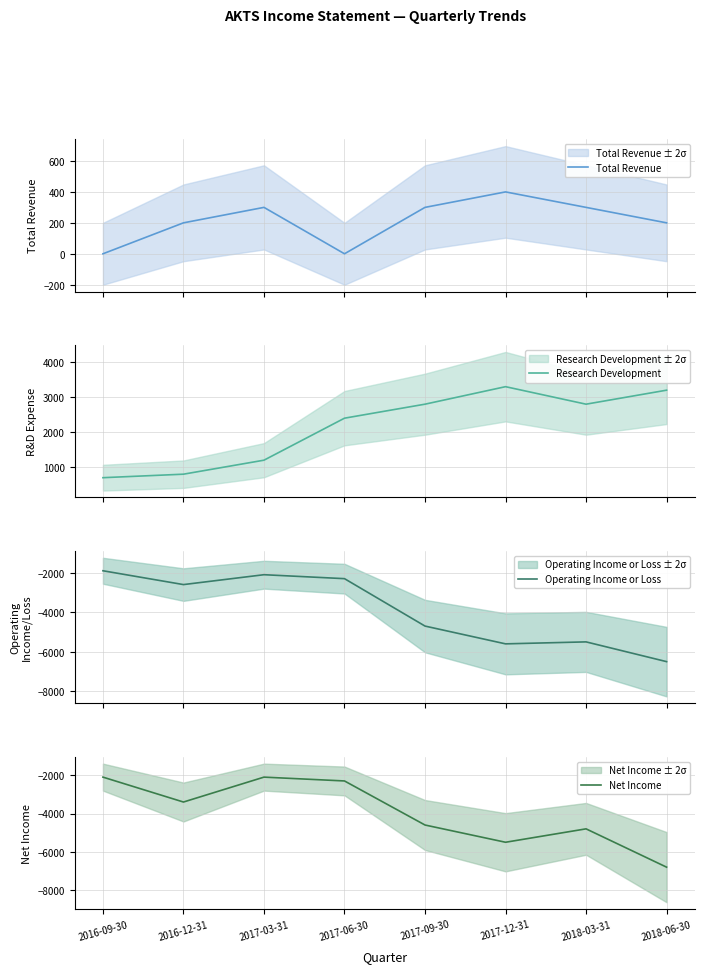

How many lines are shown in the chart?

4